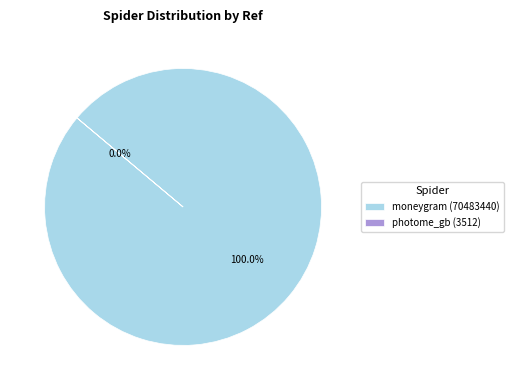

Combined, do photome_gb and moneygram account for over 50%?

Yes